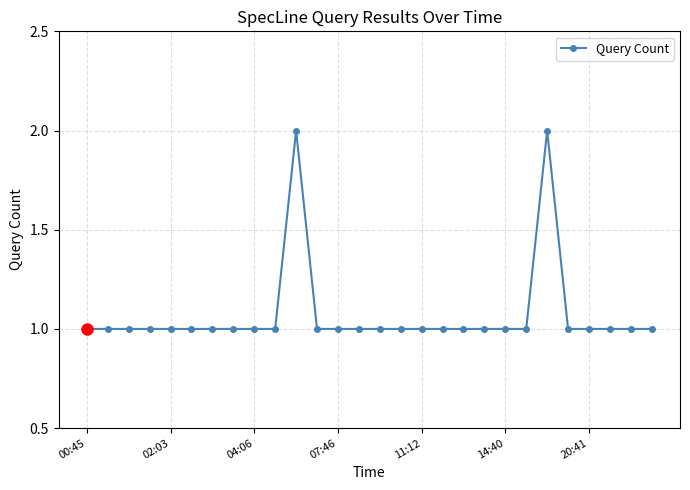

True or false: the data has more than 0 interior local peaks.

True